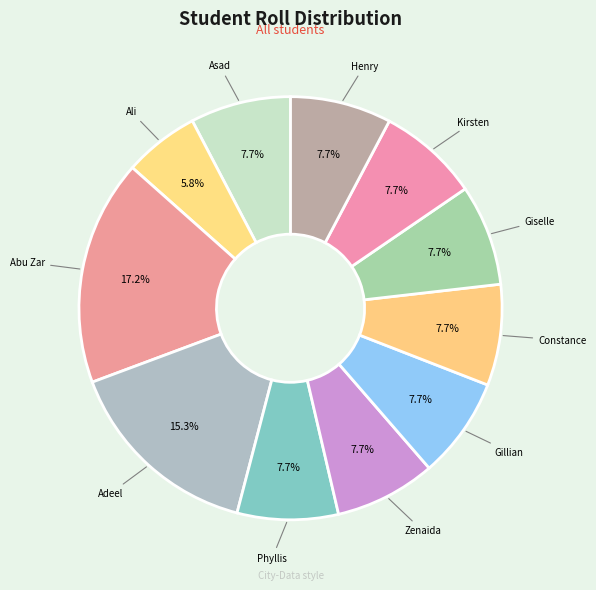

How many segments does this pie chart have?

11